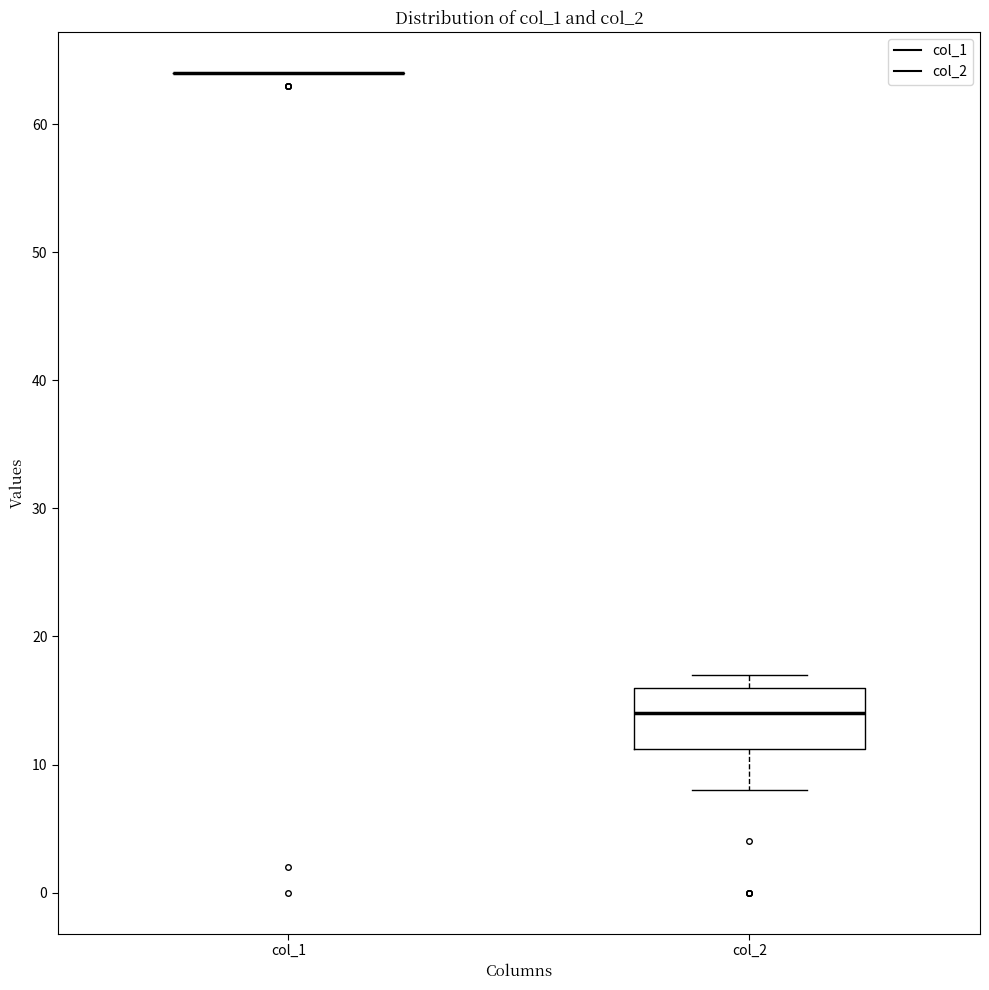

Reading left to right, read every box against the y-axis: the position of its median line, the range the box covers, and the ends of its whiskers. The values are not printed on the chart, so give them approximately, as read against the axis.

col_1: box collapsed to a line at 64, whiskers 64 to 64
col_2: median 14, box 11 to 16, whiskers 8 to 17